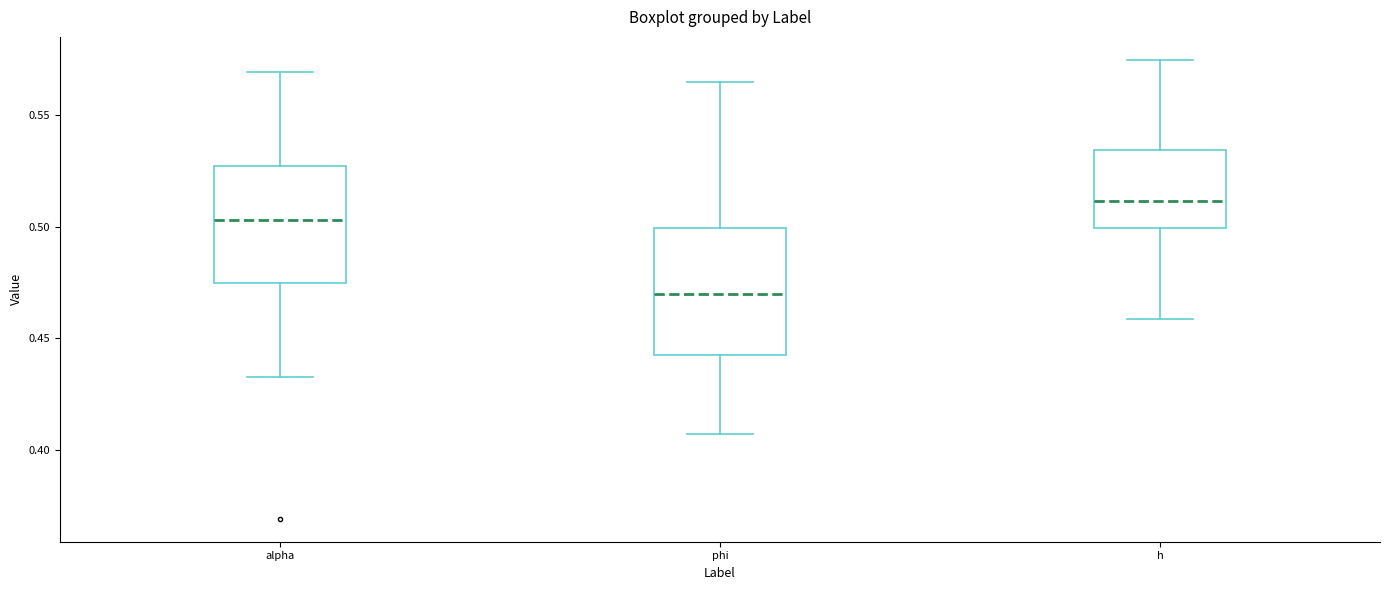

Which box has the highest median line?

h